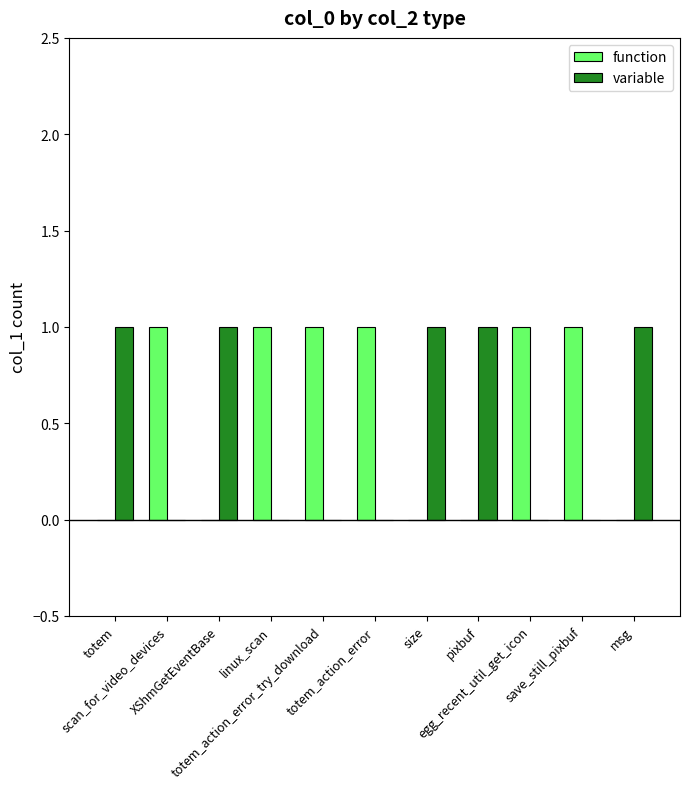

What is the sum of all variable values?

5